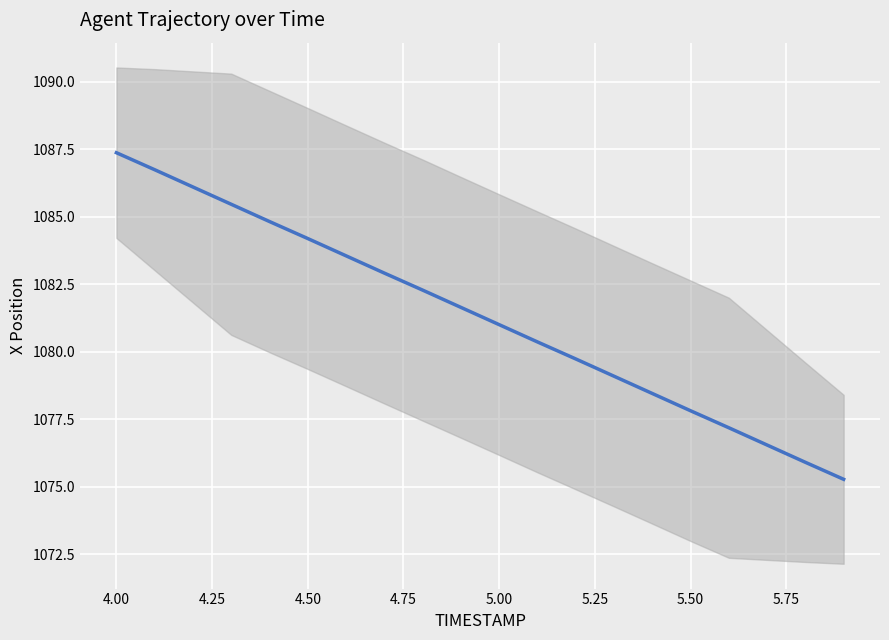

Is this an area chart (filled region under the line)?

No